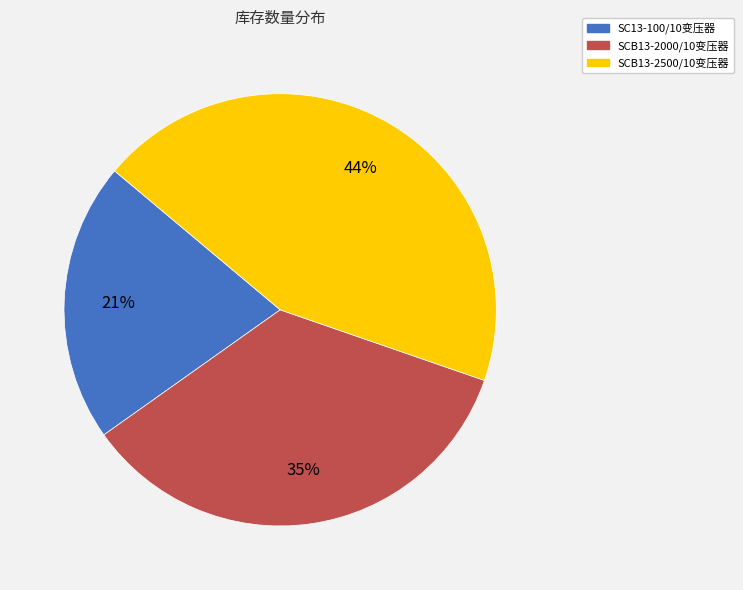

Which category has the biggest portion of the pie?

SCB13-2500/10变压器